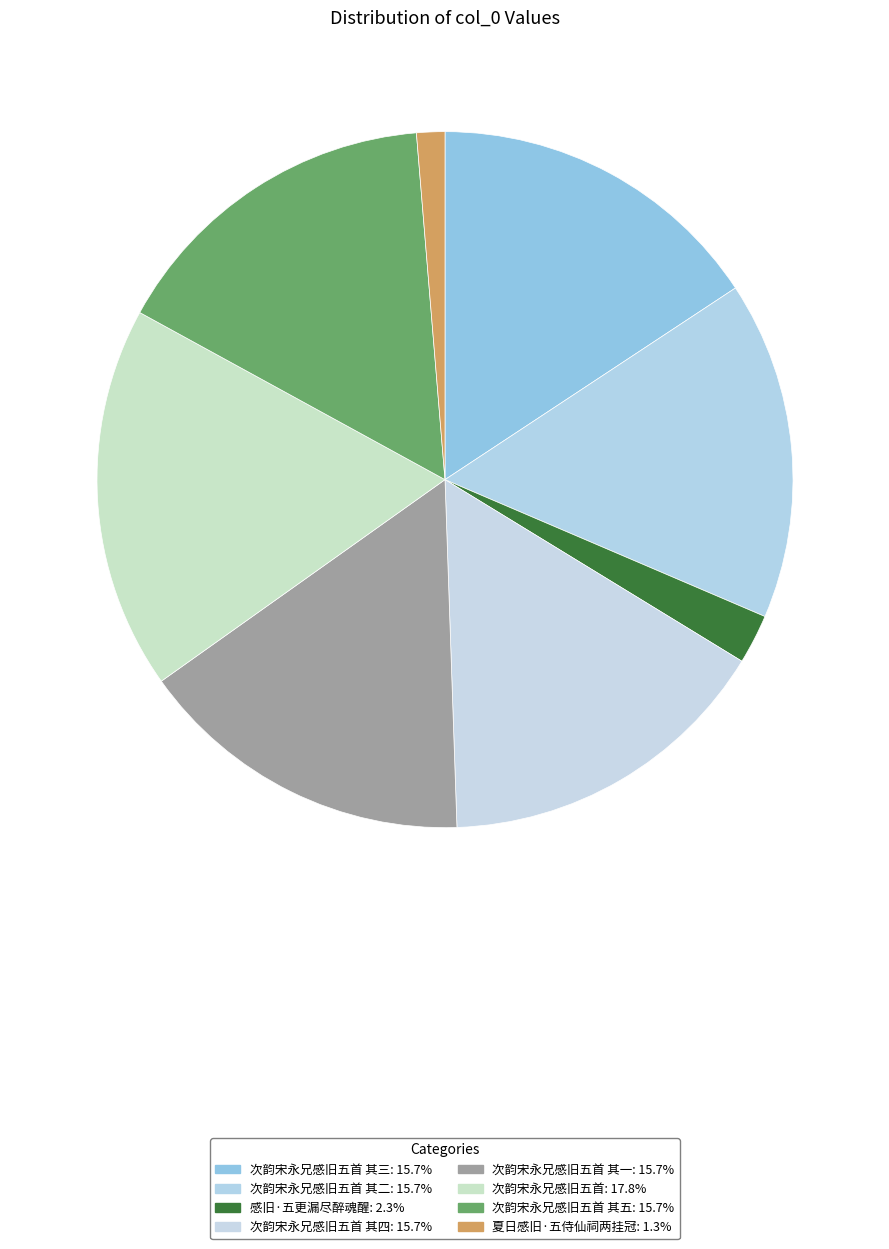

Count the number of slices in the pie.

8